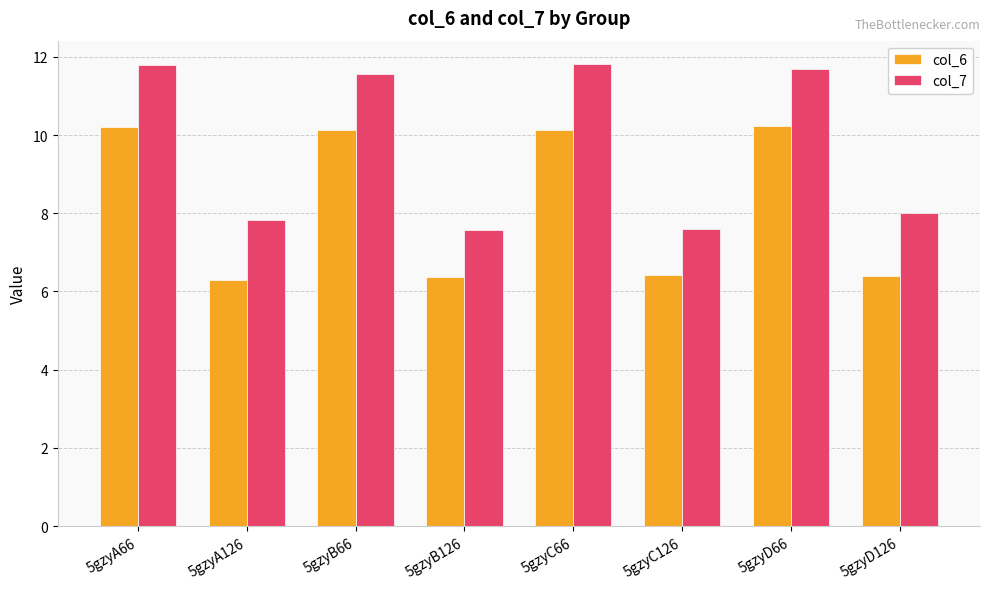

Rank the series at 5gzyD126 from highest to lowest value.

col_7, col_6